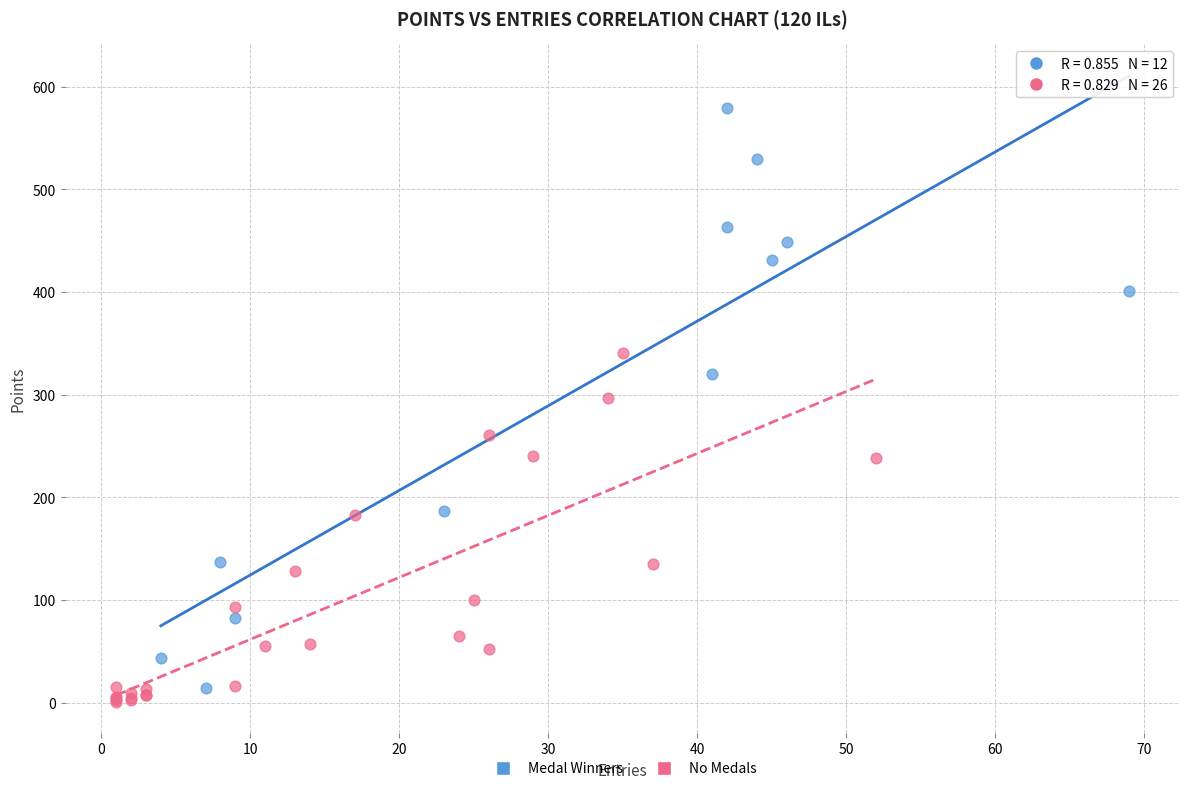

Which series has the widest spread of Y values?

Medal Winners